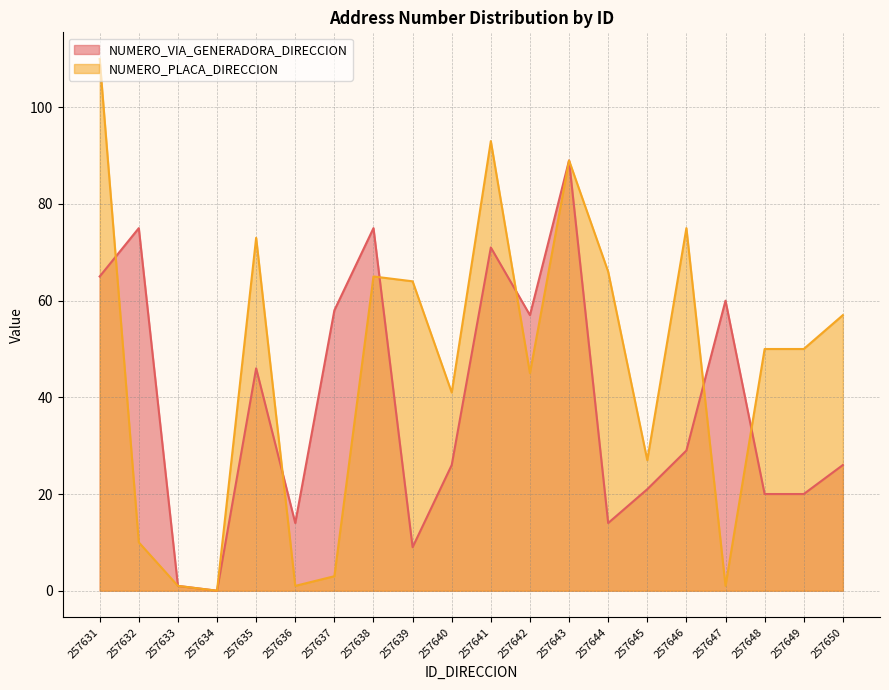

Which category has the highest value in the NUMERO_VIA_GENERADORA_DIRECCION series?

257643